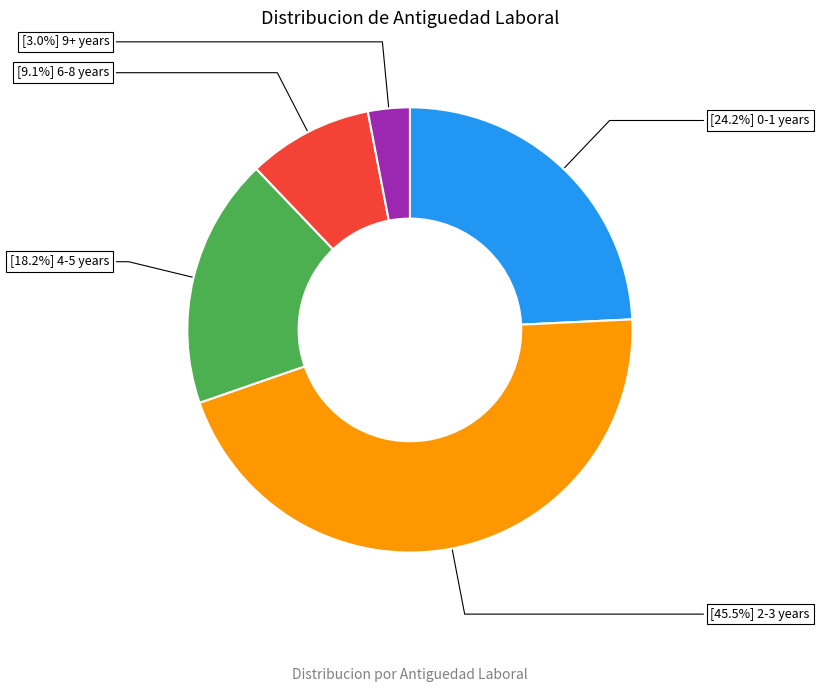

Count the number of slices in the pie.

5